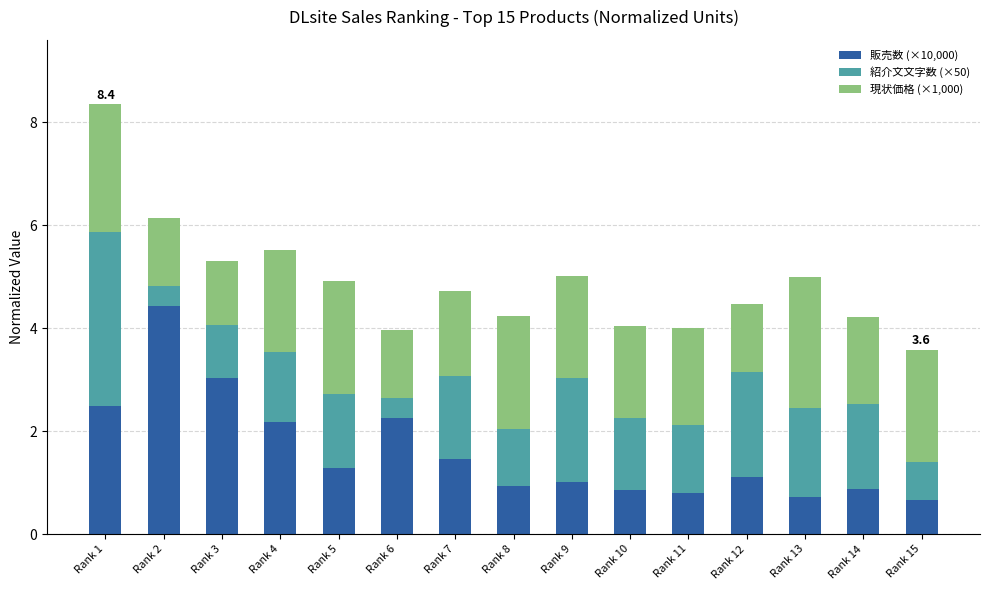

What is the total value across all series at Rank 10?

4.0